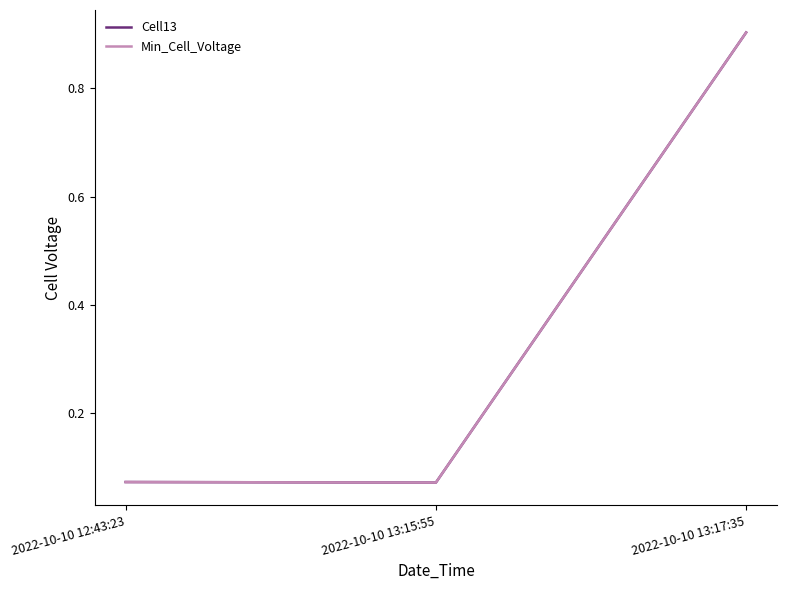

At which category does the chart reach its minimum across all series?

2022-10-10 13:15:55